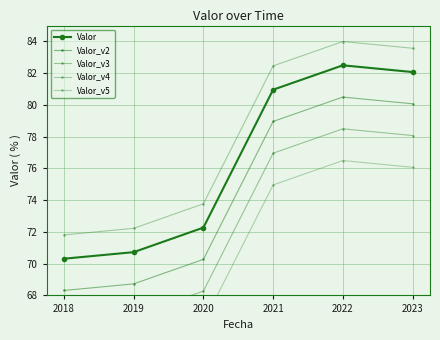

Reading left to right, extract all data points from this chart.

Valor: 2018=70.3	2019=70.7	2020=72.3	2021=81.0	2022=82.5	2023=82.1
Valor_v2: 2018=68.3	2019=68.7	2020=70.3	2021=79.0	2022=80.5	2023=80.1
Valor_v3: 2018=66.3	2019=66.7	2020=68.3	2021=77.0	2022=78.5	2023=78.1
Valor_v4: 2018=71.8	2019=72.2	2020=73.8	2021=82.5	2022=84.0	2023=83.6
Valor_v5: 2018=64.3	2019=64.7	2020=66.3	2021=75.0	2022=76.5	2023=76.1